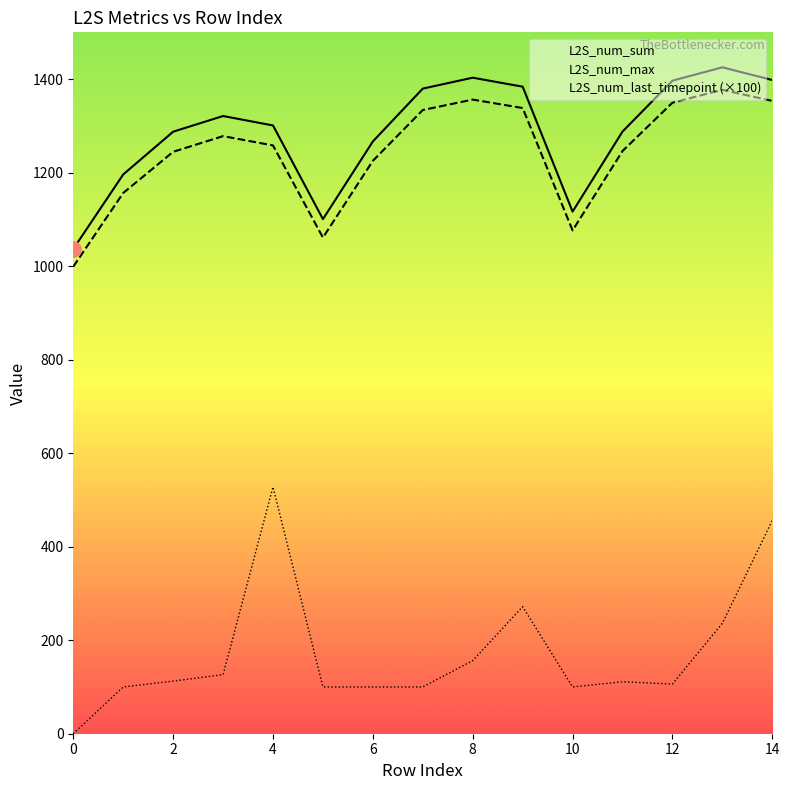

Which series reaches the minimum Y coordinate?

L2S_num_last_timepoint